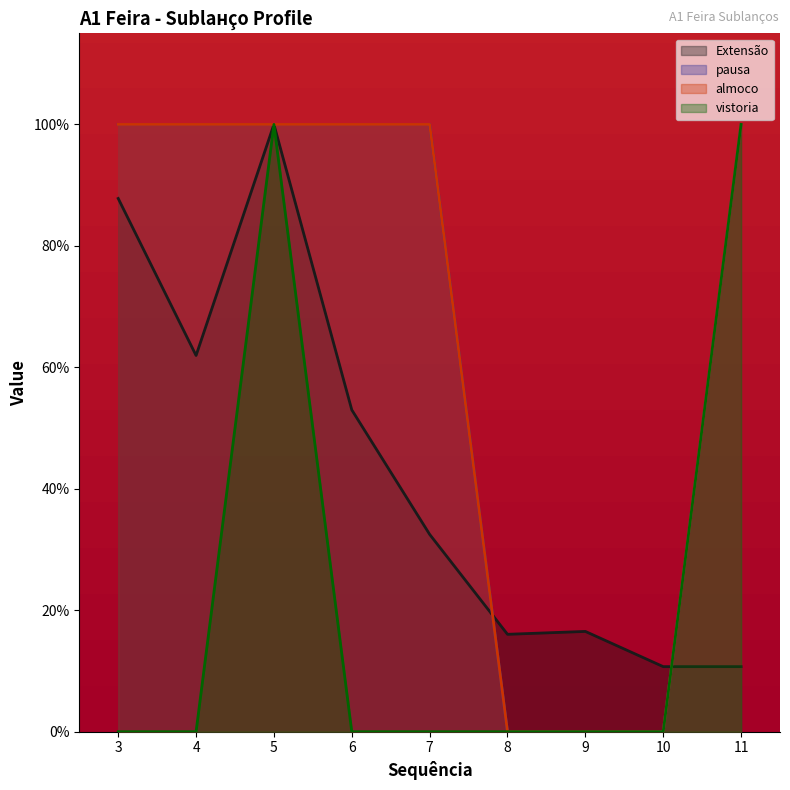

Count the almoco values in the range 0 to 1.

9